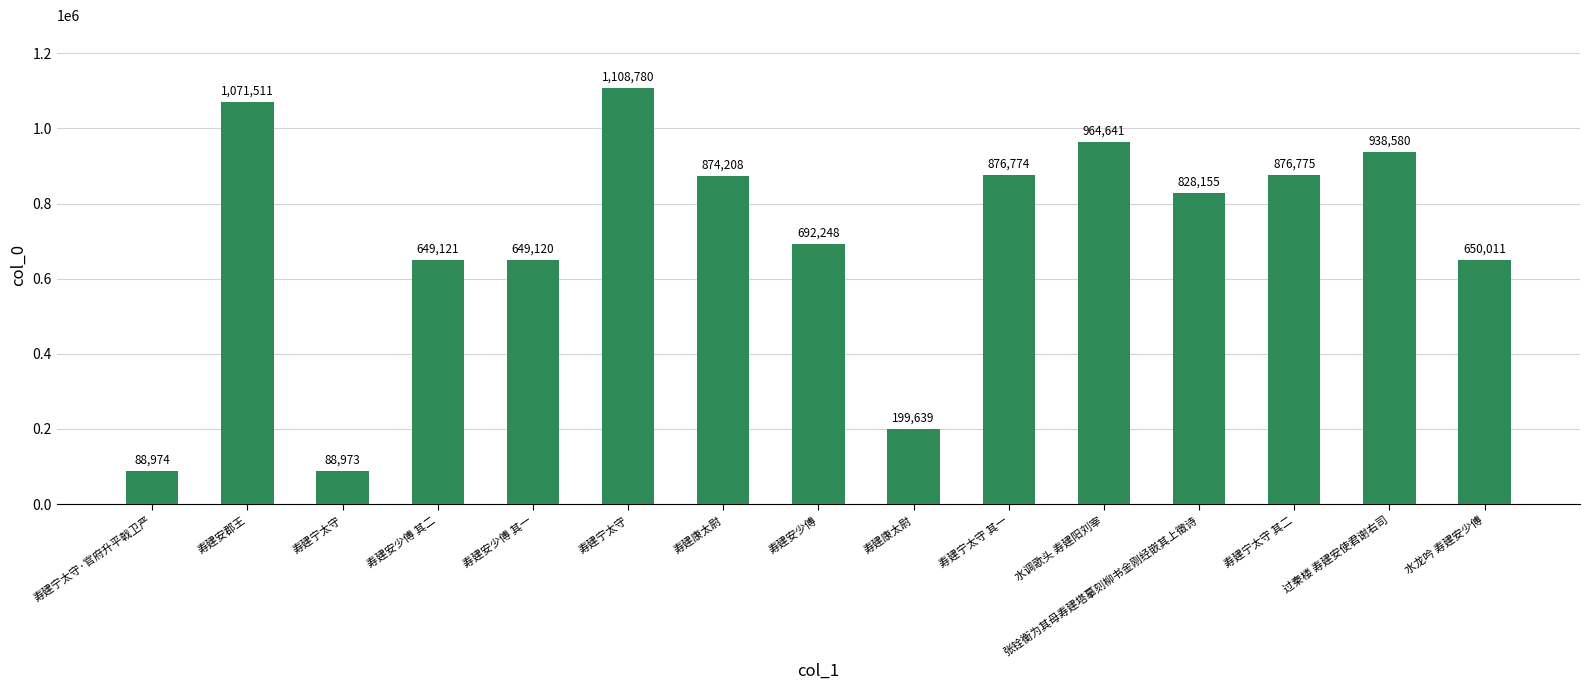

What is the difference between the maximum and minimum values?

1019807